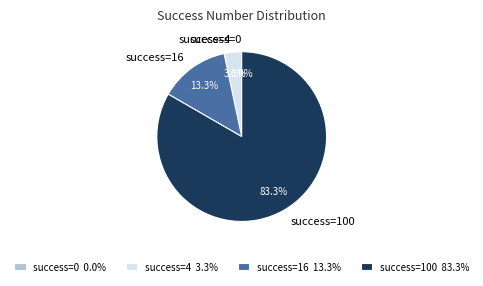

To the nearest percent, what percentage of the pie is 4?

3%